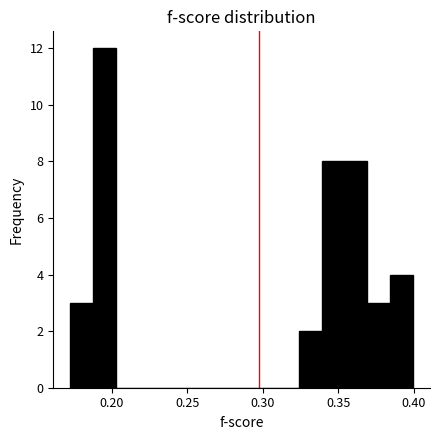

Around what value on the x-axis is the tallest bar? Give the approximate position of its centre, as read against the axis.

0.195